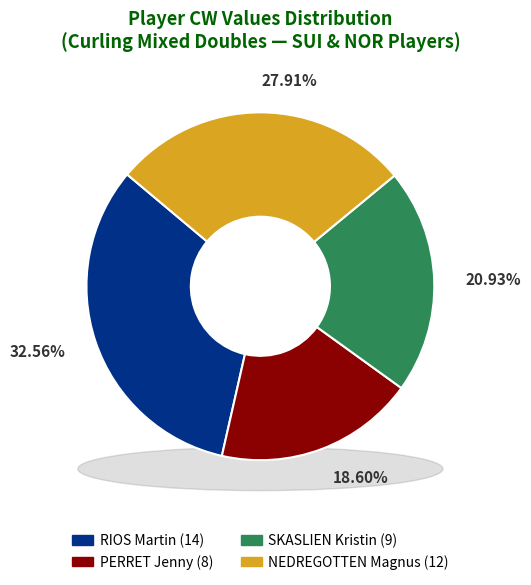

To the nearest percent, what is the average slice percentage?

25%